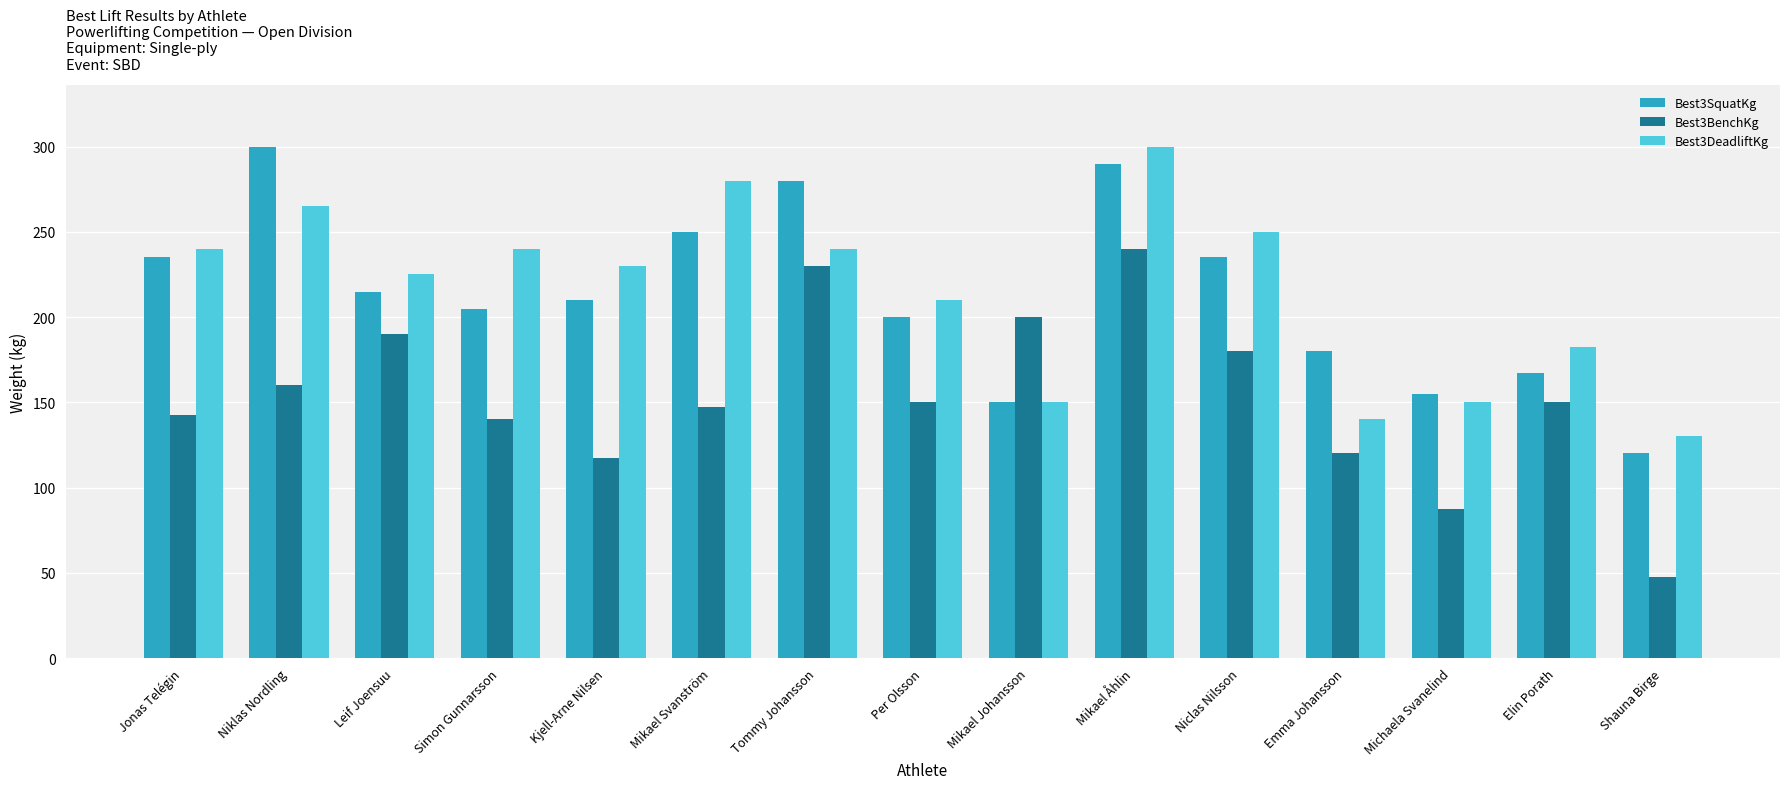

What is the lowest value of the Best3BenchKg series?

47.5